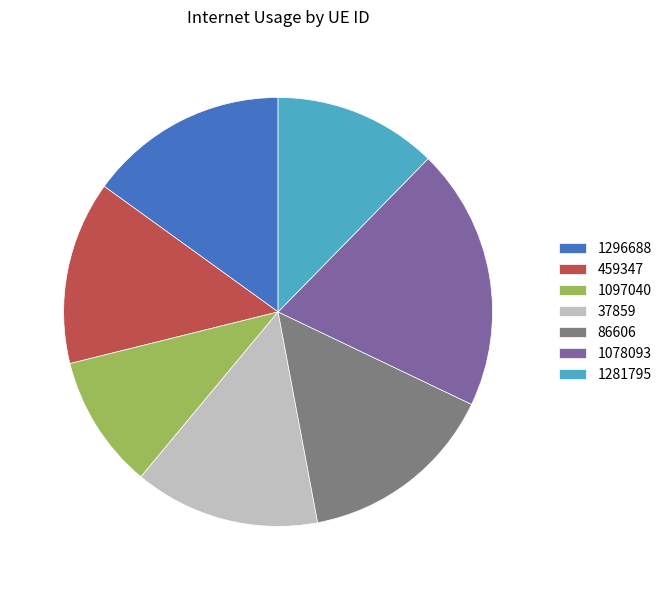

Count the number of slices in the pie.

7